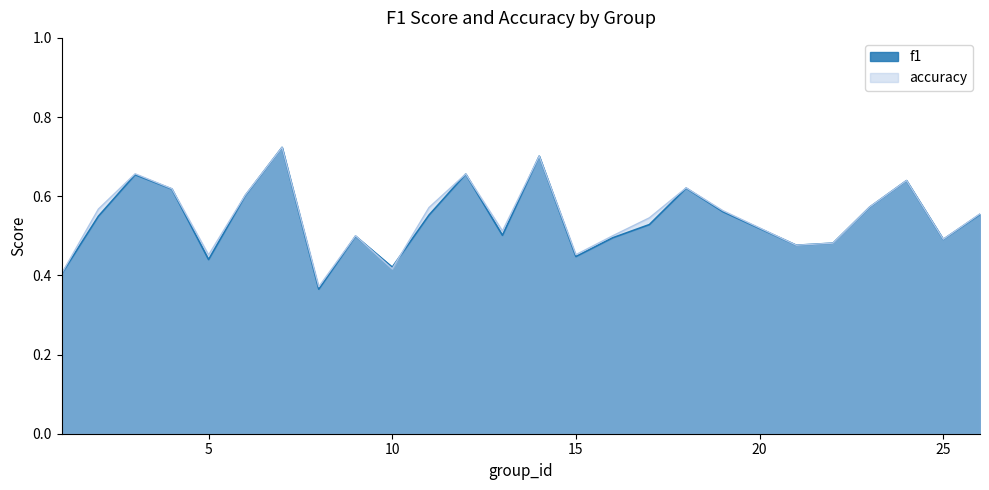

Reading left to right, what are all the values shown in this chart?

f1: 0.4	0.5	0.7	0.6	0.4	0.6	0.7	0.4	0.5	0.4	0.6	0.7	0.5	0.7	0.4	0.5	0.5	0.6	0.6	0.5	0.5	0.6	0.6	0.5	0.6
accuracy: 0.4	0.6	0.7	0.6	0.5	0.6	0.7	0.4	0.5	0.4	0.6	0.7	0.5	0.7	0.5	0.5	0.5	0.6	0.6	0.5	0.5	0.6	0.6	0.5	0.6